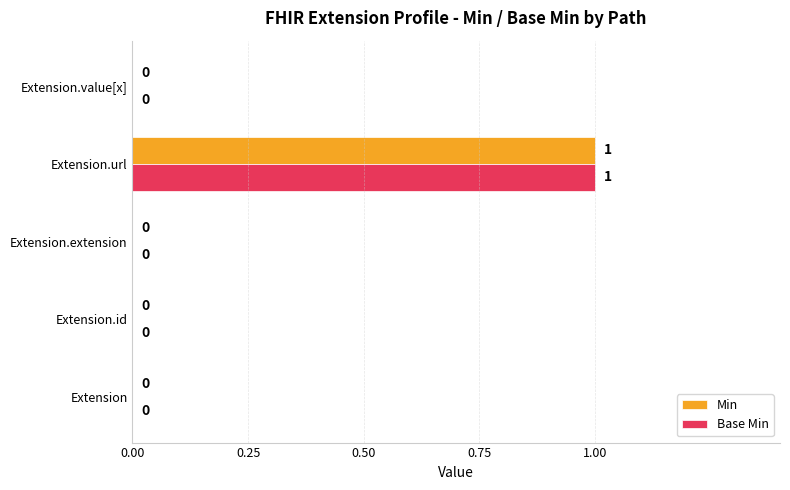

At which category is the sum across all series the highest?

Extension.url